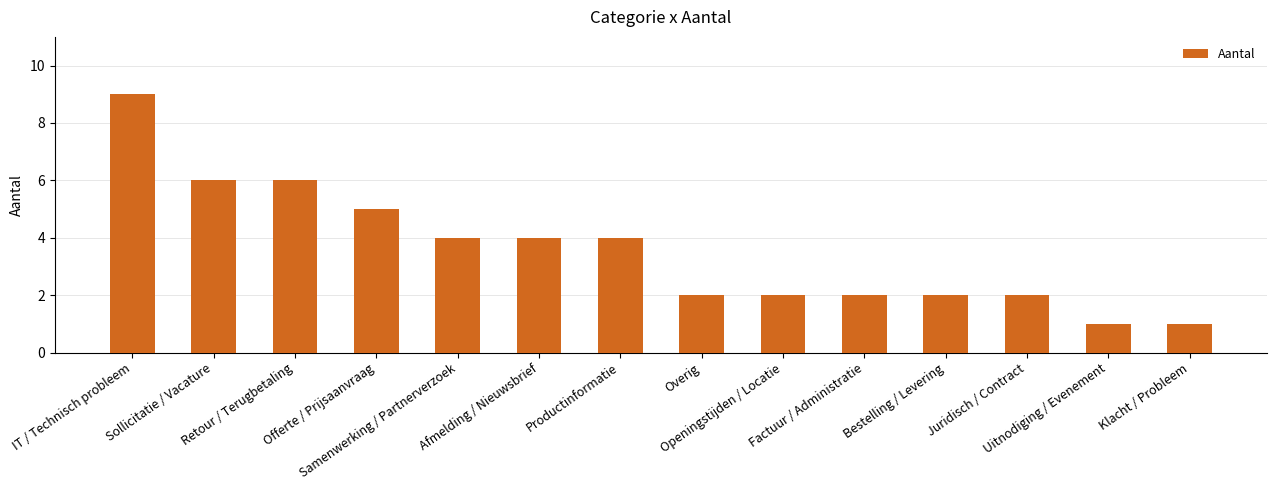

Count the values in the range 2 to 5.

9